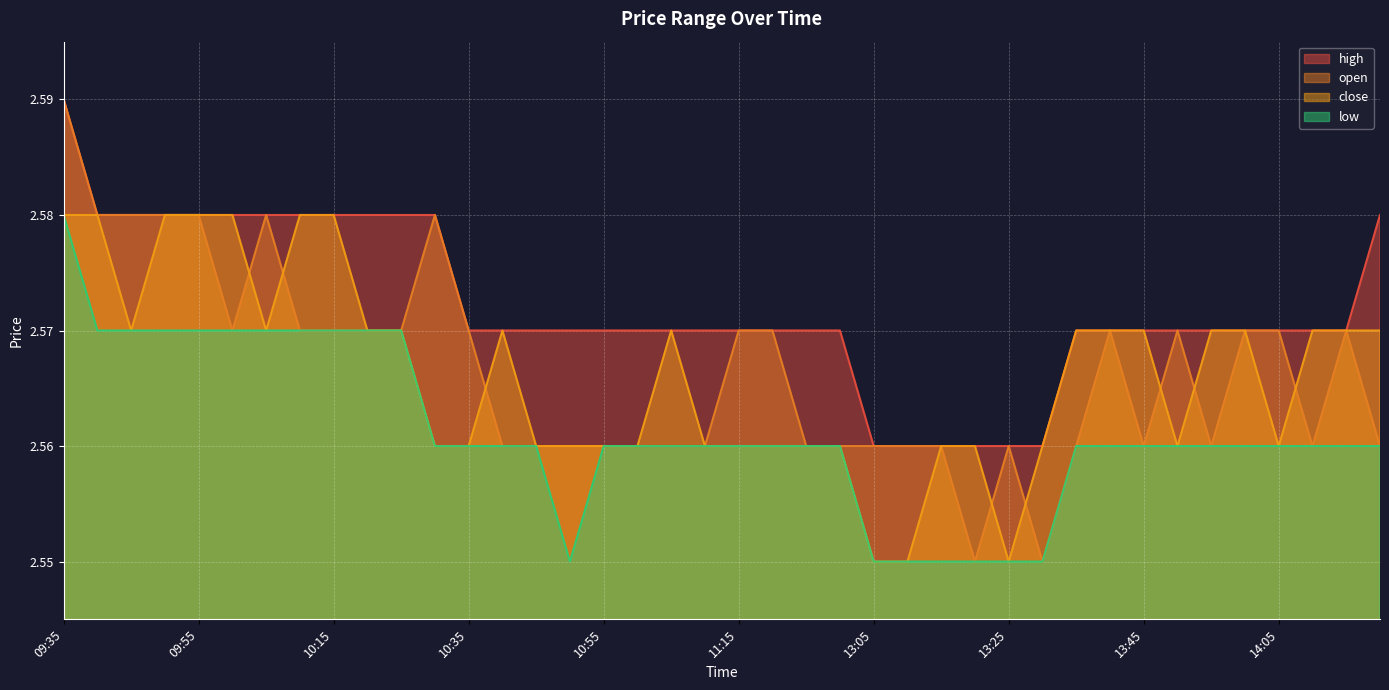

True or false: high and low cross at least once.

False